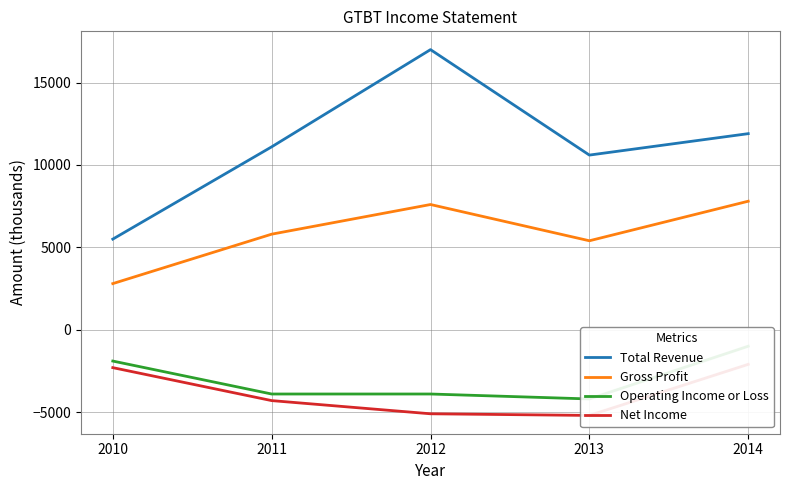

Reading left to right, what are all the values shown in this chart?

Total Revenue: 5500	11100	17000	10600	11900
Gross Profit: 2800	5800	7600	5400	7800
Operating Income or Loss: -1900	-3900	-3900	-4200	-1000
Net Income: -2300	-4300	-5100	-5200	-2100